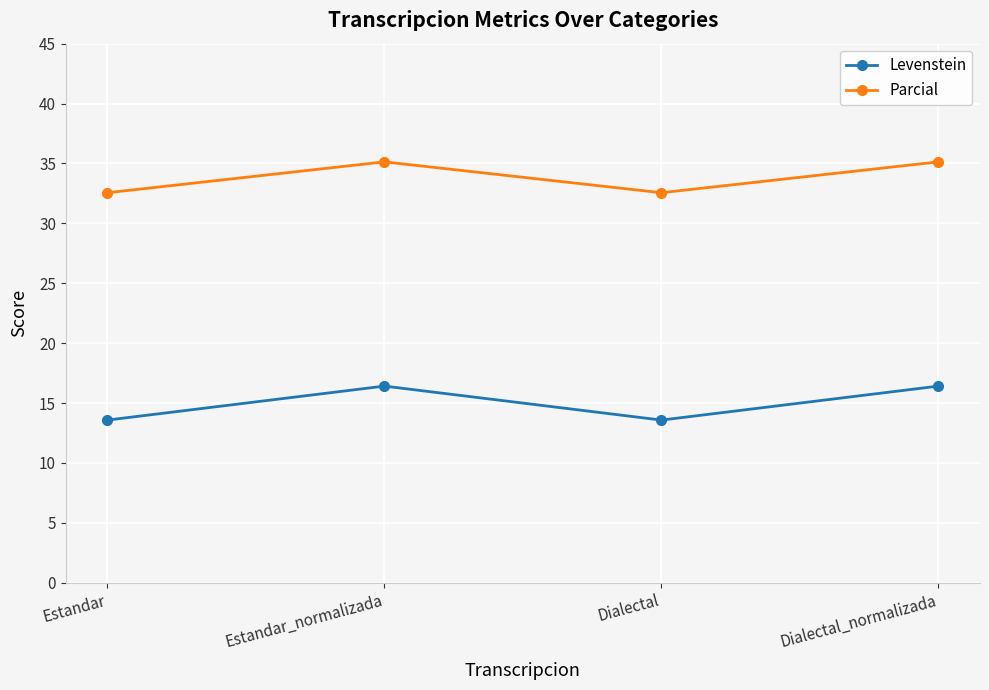

What is the approximate value of Levenstein at Dialectal?

13.6